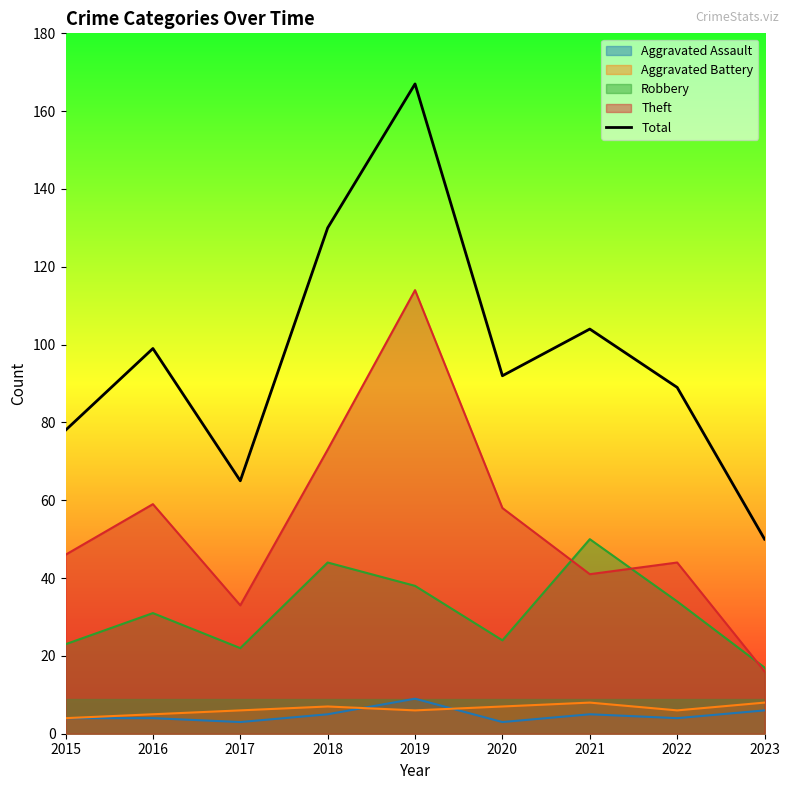

Reading right to left, list all the values displayed in this chart.

50	89	104	92	167	130	65	99	78